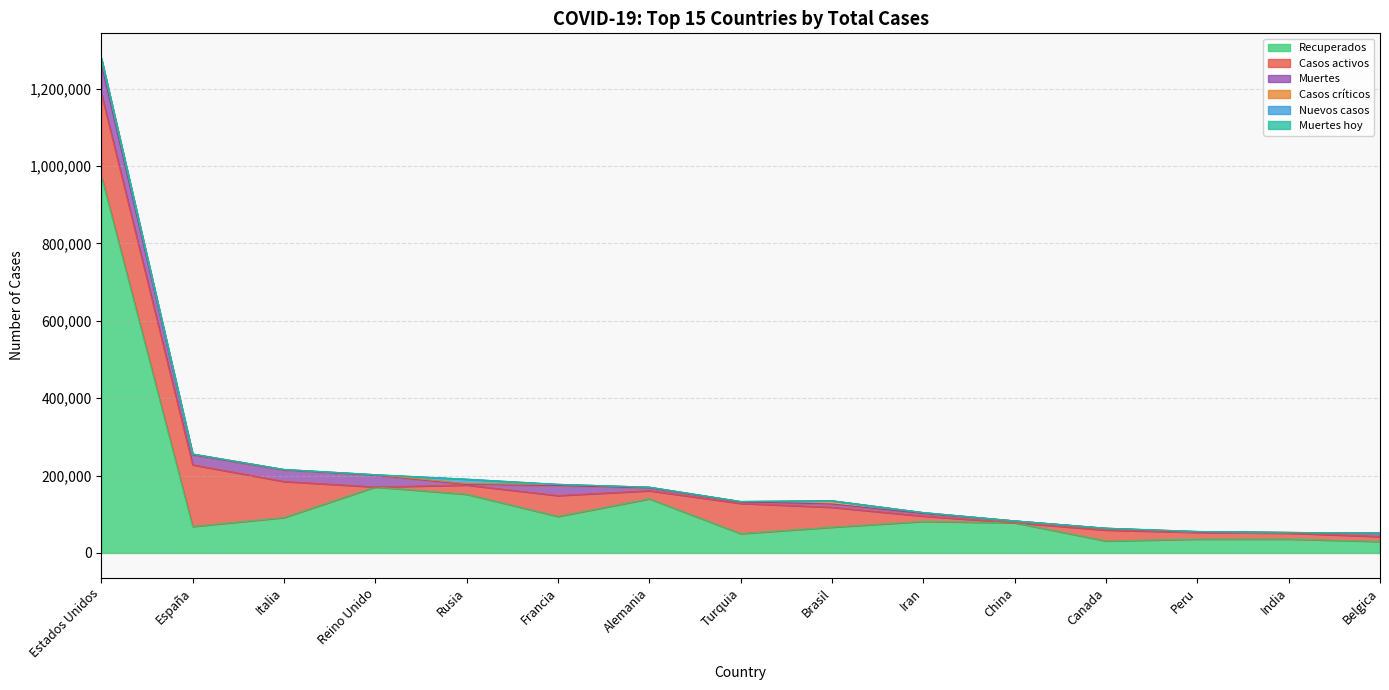

At which category is the sum across all series the highest?

Estados Unidos